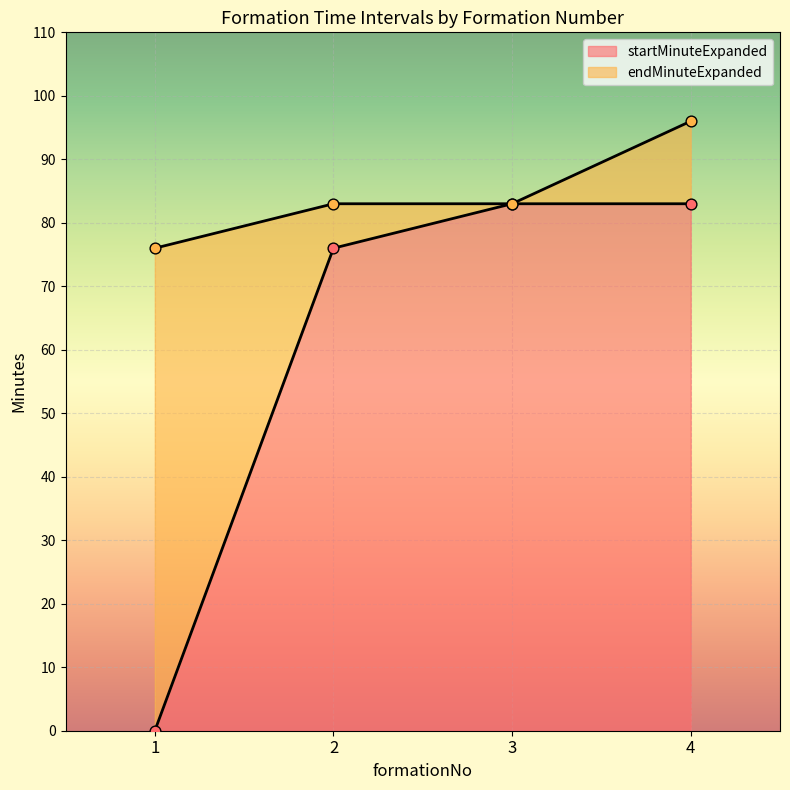

Which series reaches the minimum Y coordinate?

startMinuteExpanded